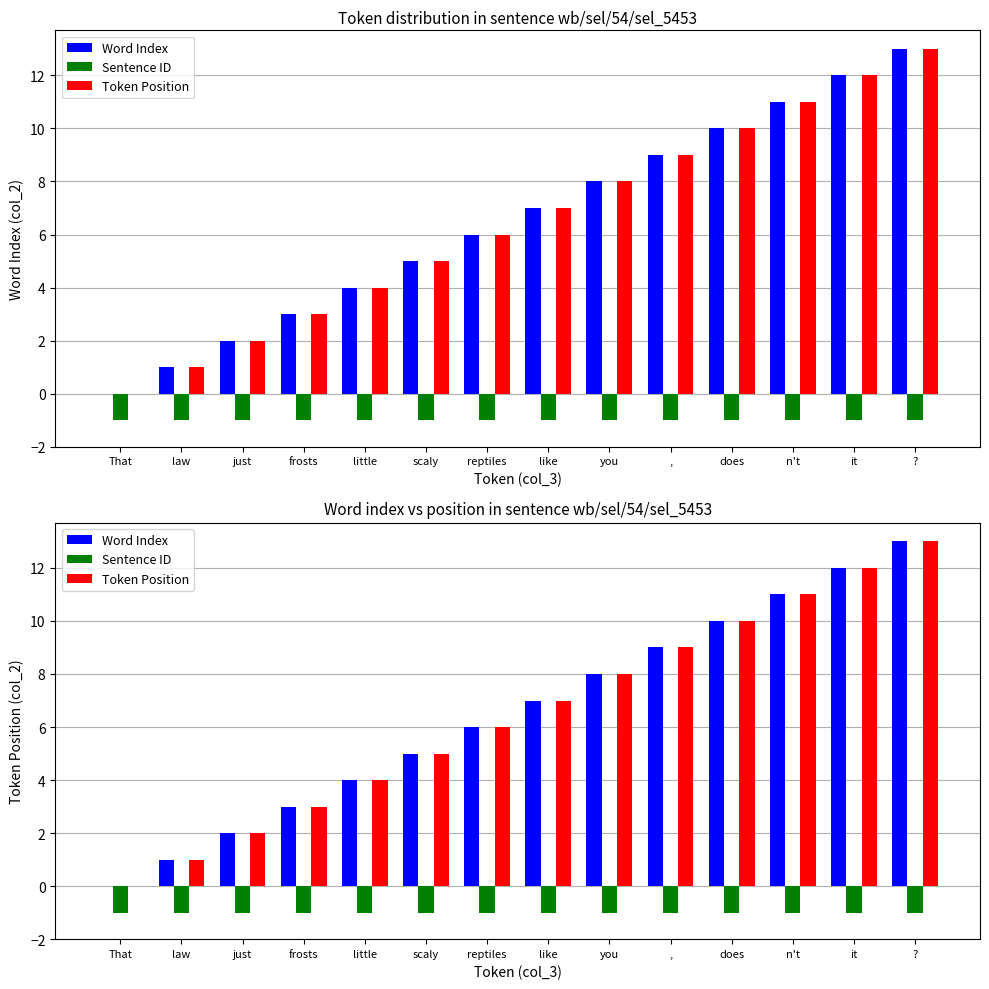

How many bars are there in each group?

3